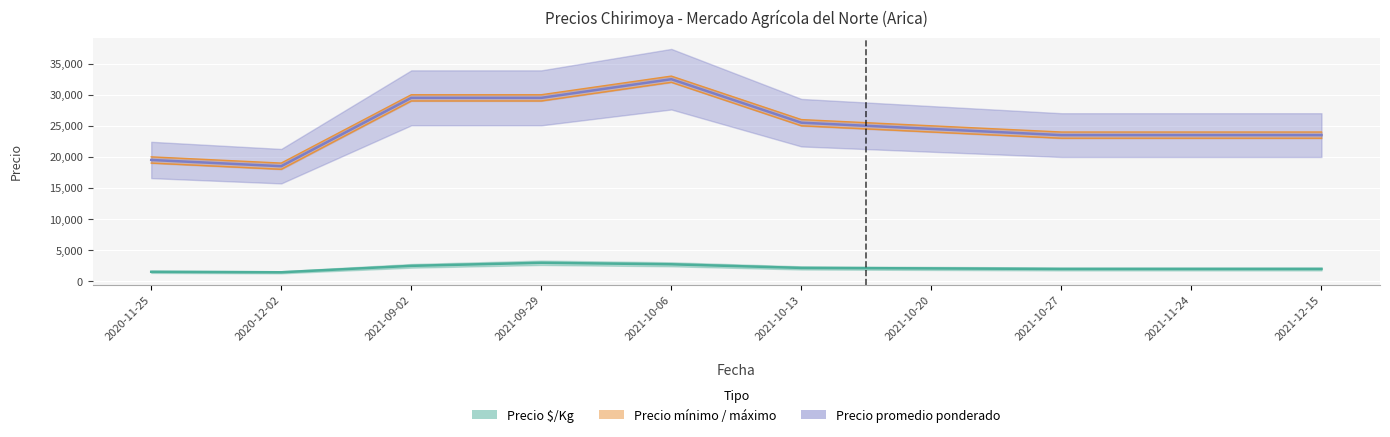

Between 2021-09-02 and 2021-10-13, which series saw the biggest shift?

Precio mínimo